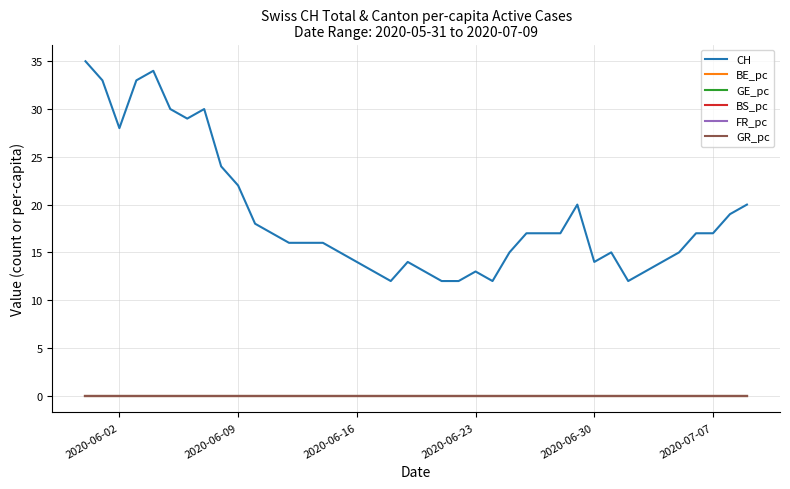

Which series has the largest total across all categories?

CH